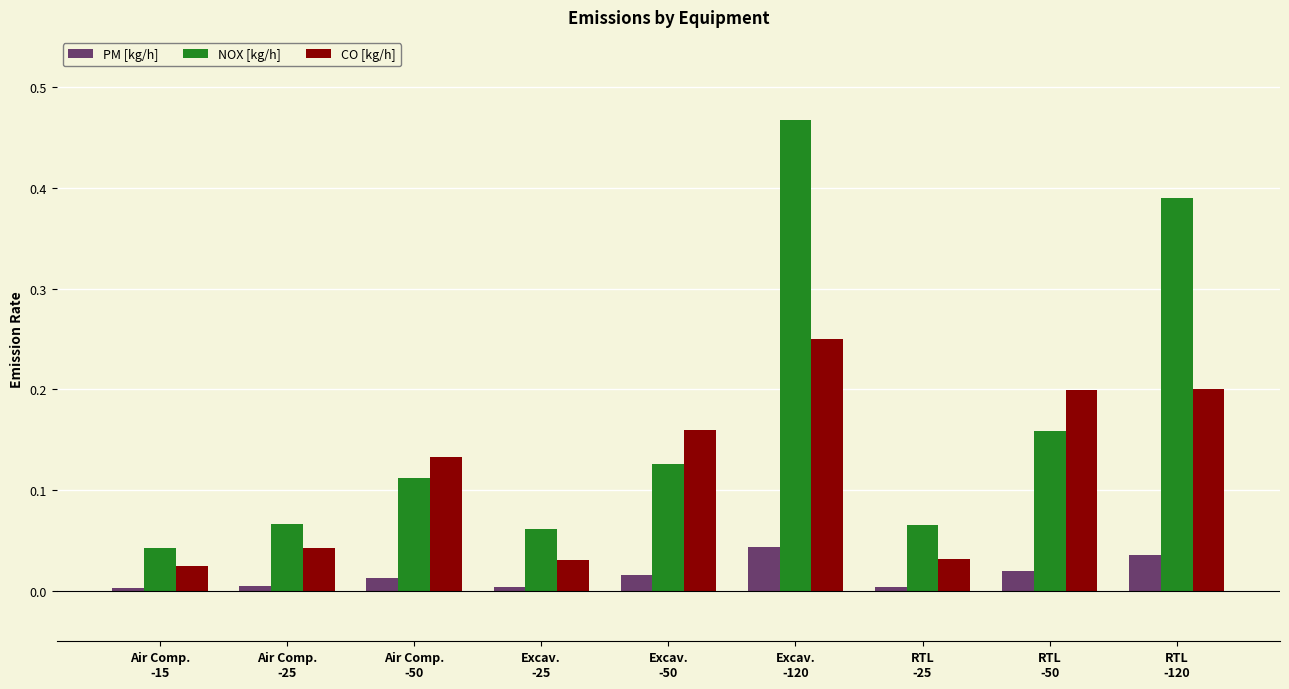

List the series in order of their overall mean, lowest first.

PM [kg/h], CO [kg/h], NOX [kg/h]